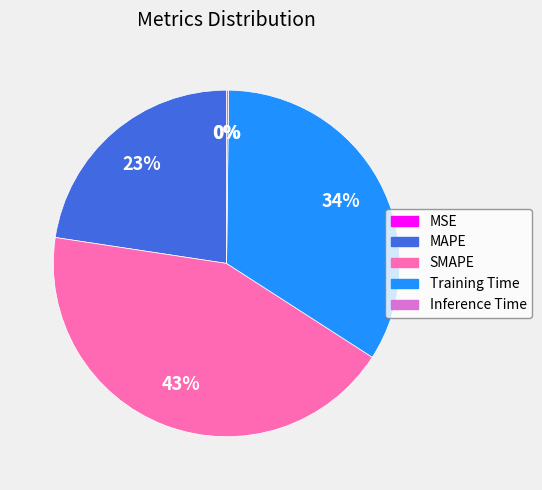

The MAPE slice represents 23% of the pie. True or false?

True